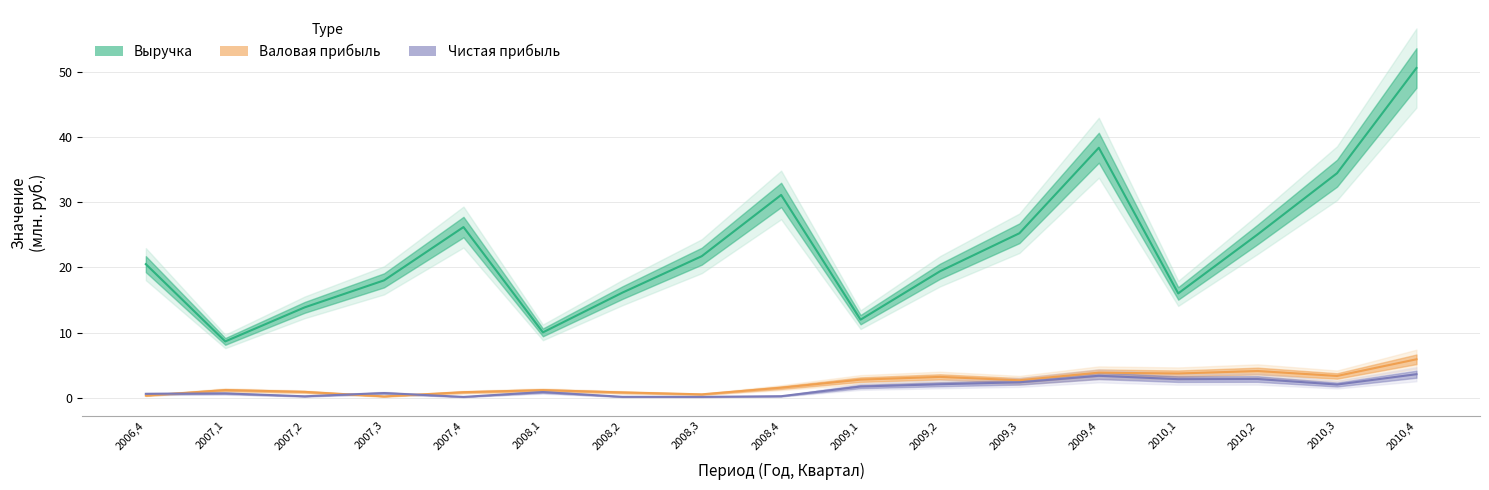

Where do Валовая прибыль and Чистая прибыль first cross each other?

2006,4 and 2007,1